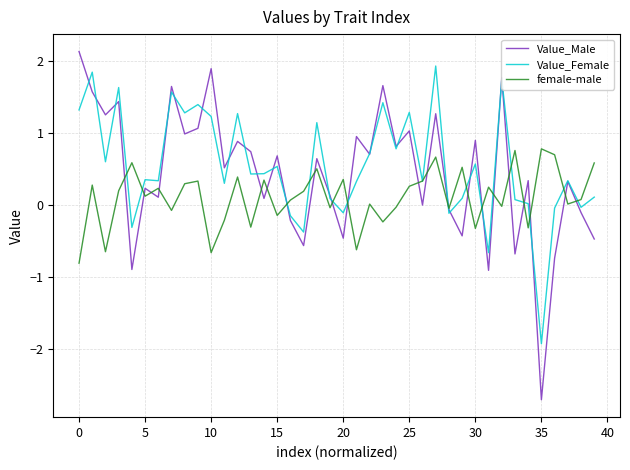

What is the smallest value displayed?

-2.7